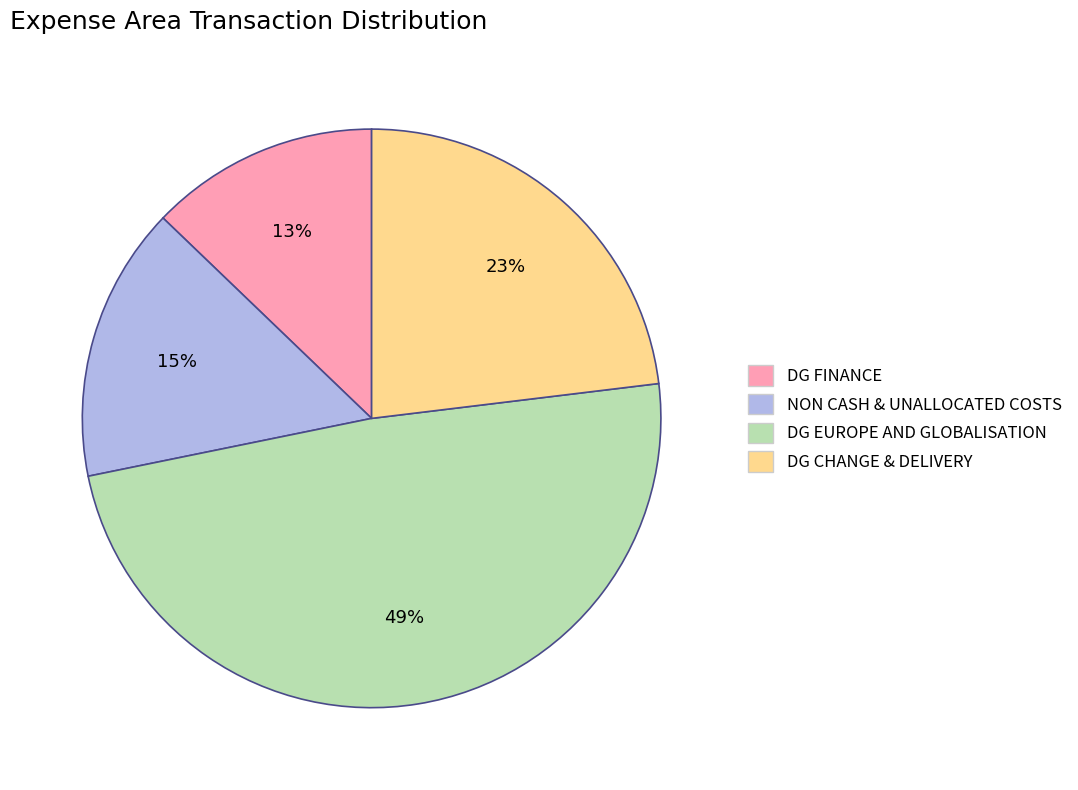

Count the number of slices in the pie.

4